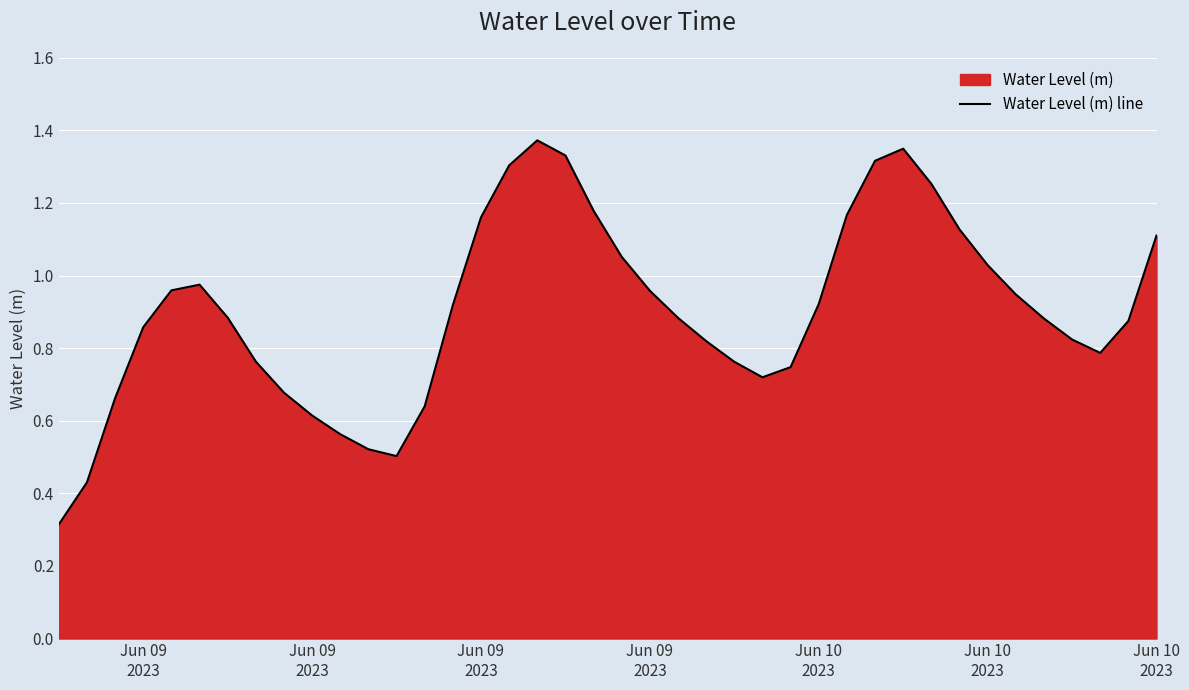

What is the maximum value shown in the chart?

1.4